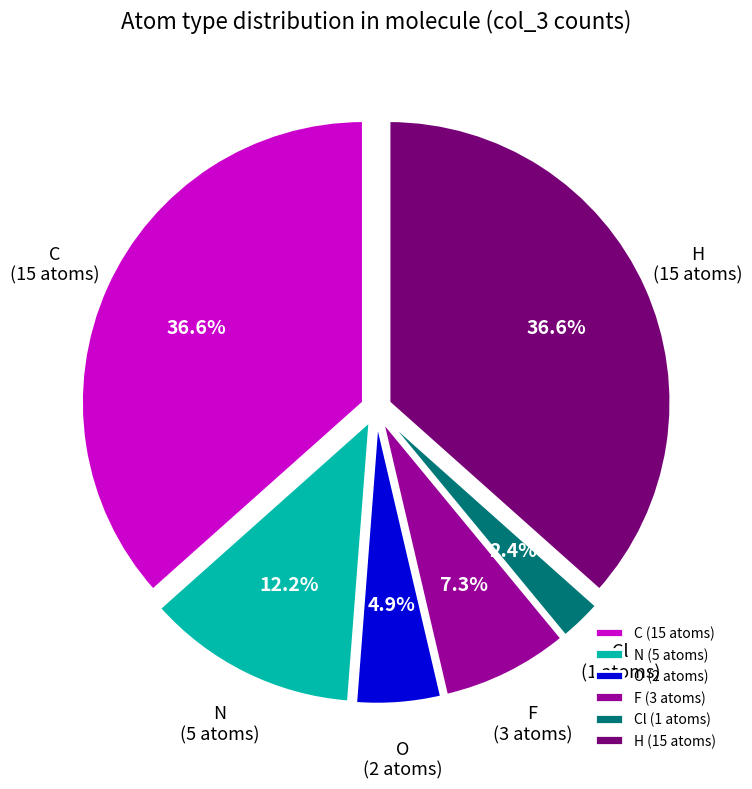

Which slice is the smallest?

Cl (1 atoms)